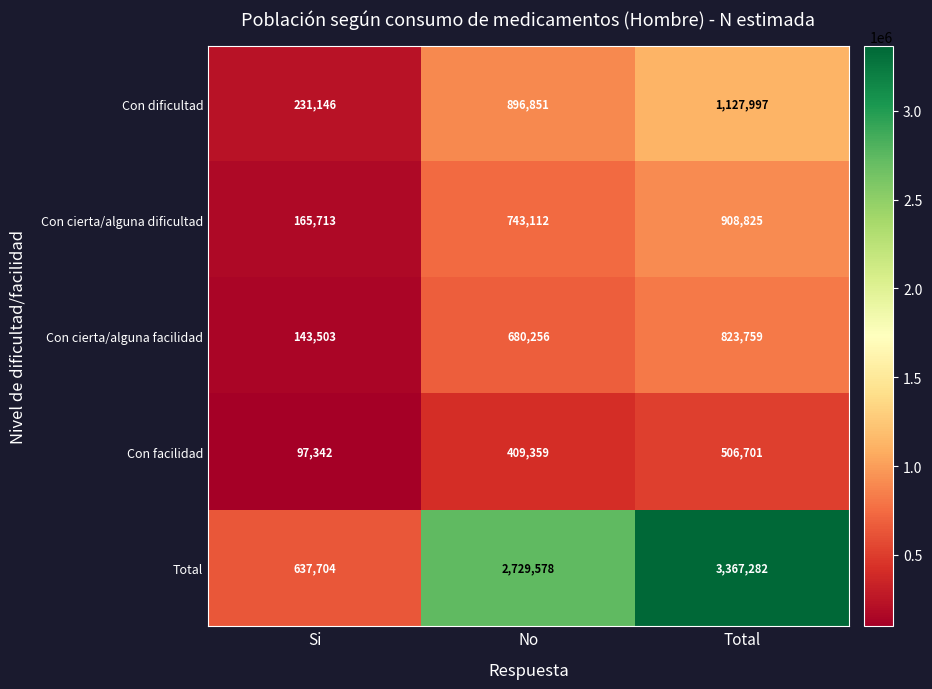

Reading right to left, extract all data points from this chart.

Con dificultad: Total=1127997	No=896851	Si=231146
Con cierta/alguna dificultad: Total=908825	No=743112	Si=165713
Con cierta/alguna facilidad: Total=823759	No=680256	Si=143503
Con facilidad: Total=506701	No=409359	Si=97342
Total: Total=3367282	No=2729578	Si=637704